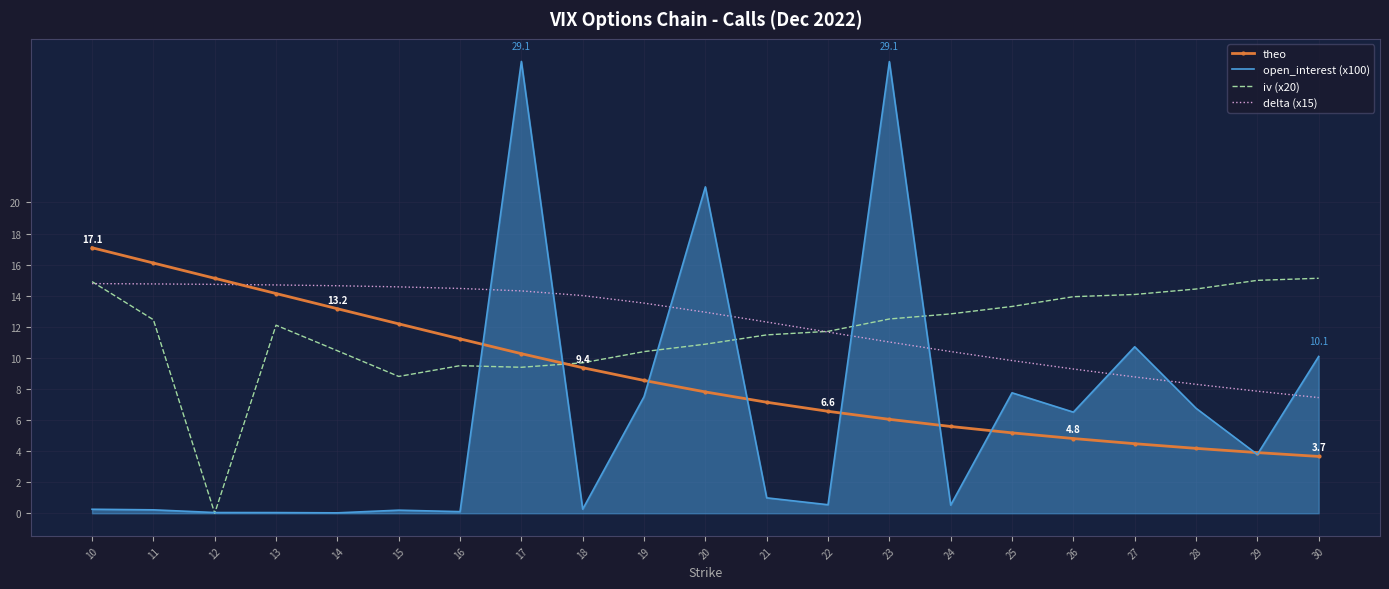

How many values in the iv (x20) series exceed 12?

11